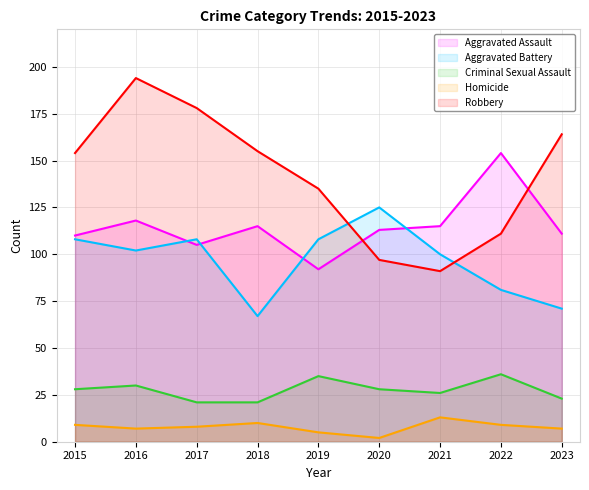

True or false: Aggravated Battery has a value of 81 at 2022.

True